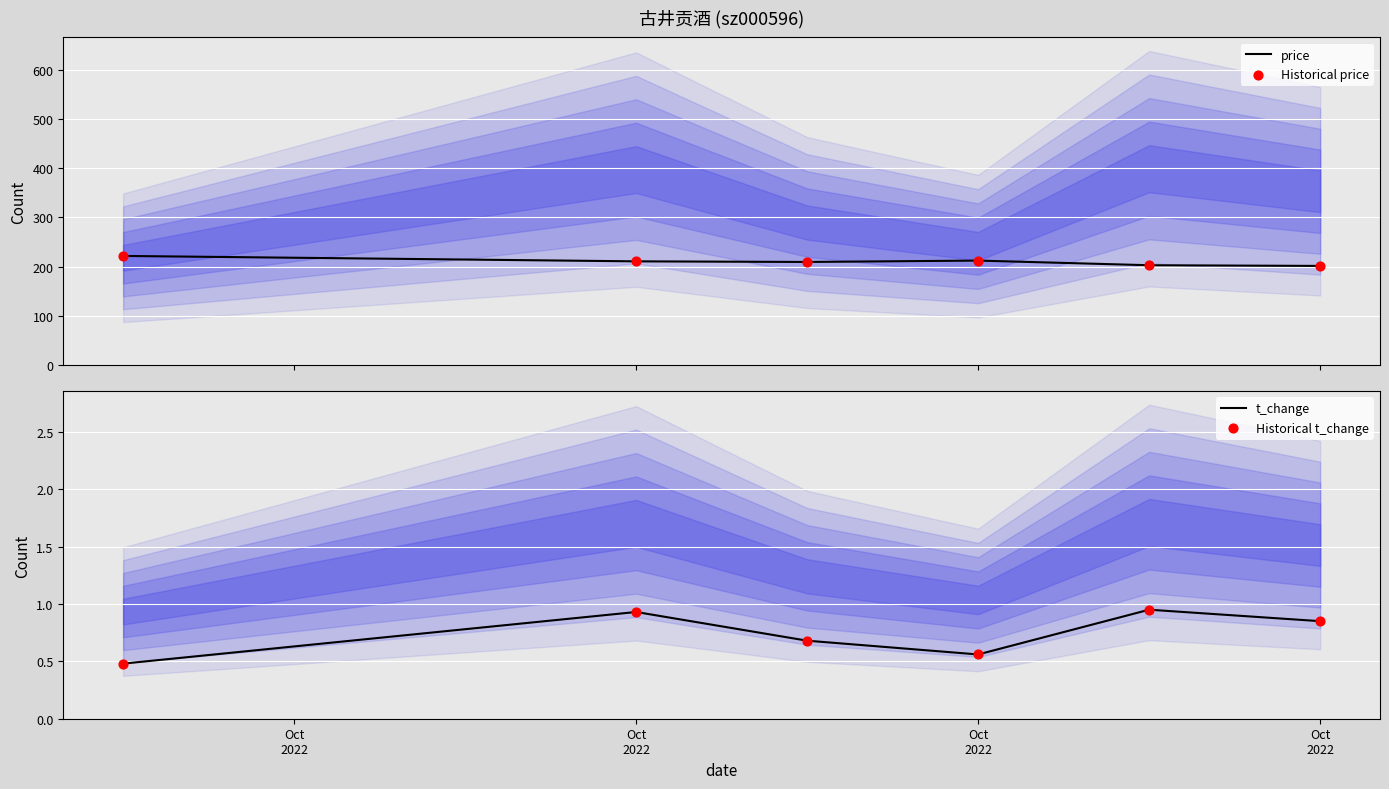

Is the value of price at Oct
2022 greater than the value of Historical price at Oct
2022?

No